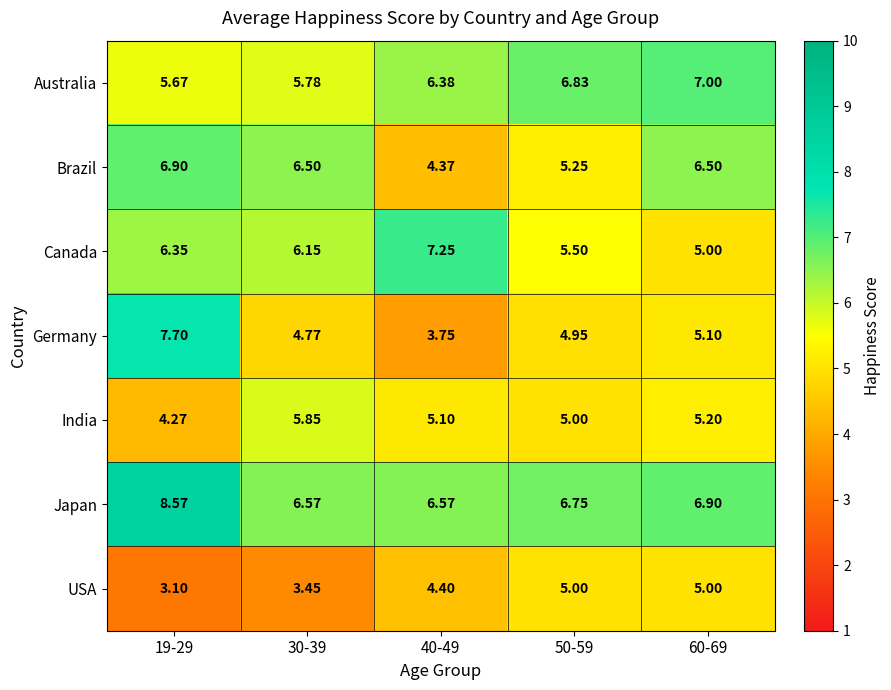

Between 19-29 and 30-39, which series saw the biggest shift?

Germany